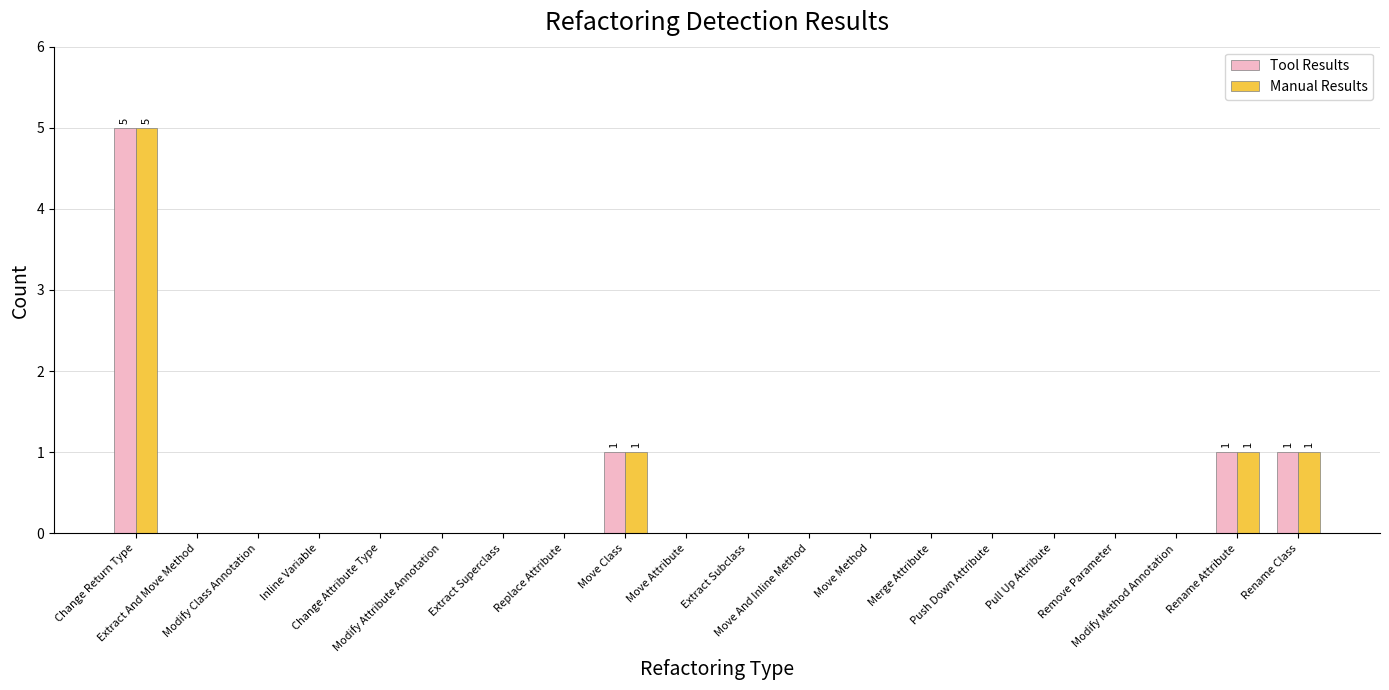

What is the greatest value displayed?

5